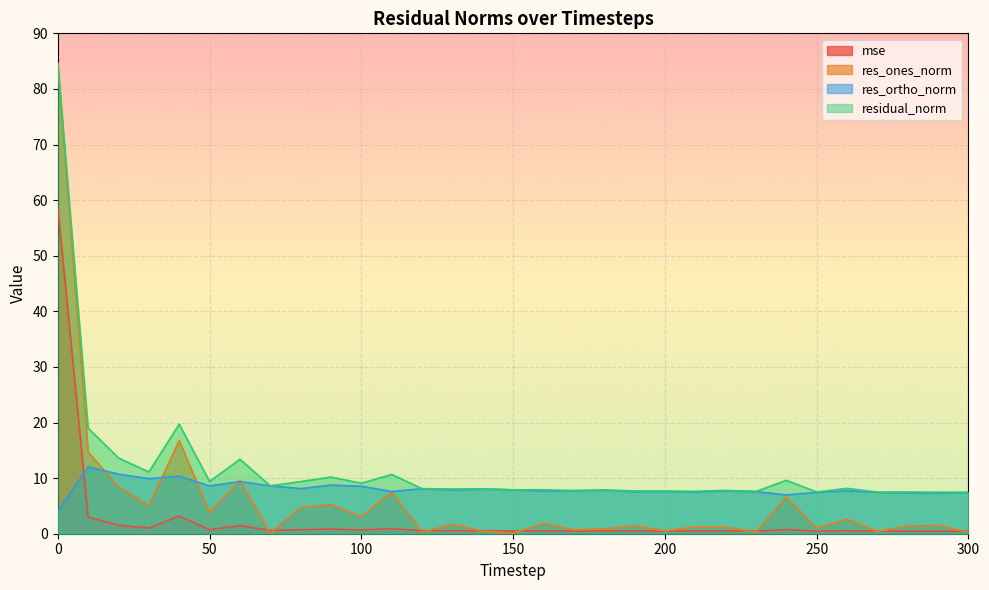

What is the difference between the maximum and second lowest values in the mse series?

58.2